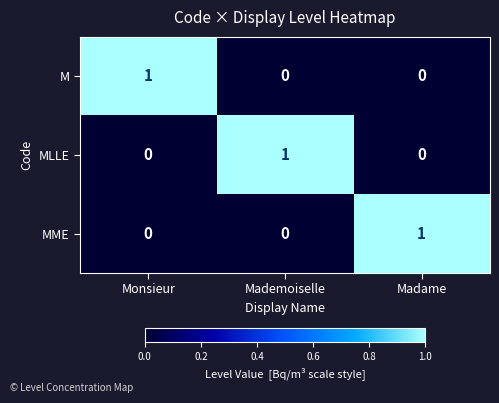

Is the value of MLLE at Mademoiselle greater than the value of M at Madame?

Yes